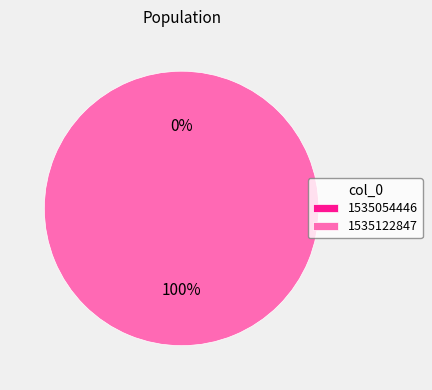

To the nearest percent, what is the combined percentage of 1535054446 and 1535122847?

100%